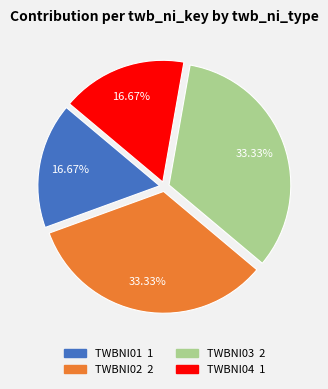

How many segments does this pie chart have?

4